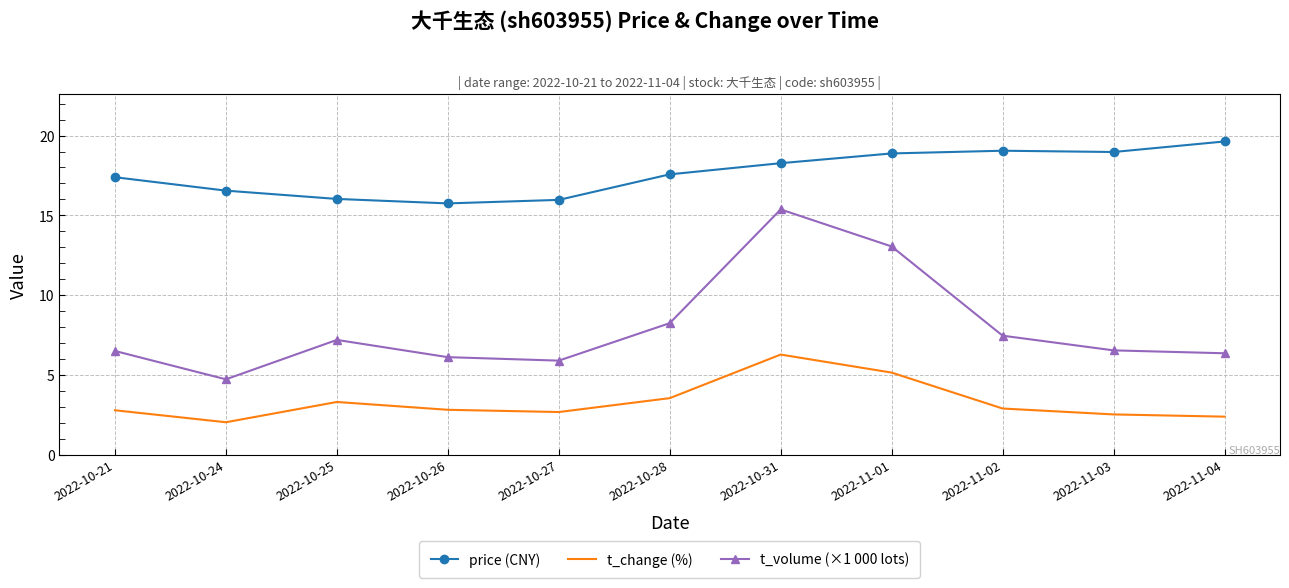

True or false: t_change (%) and t_volume (×1 000 lots) intersect in this chart.

False